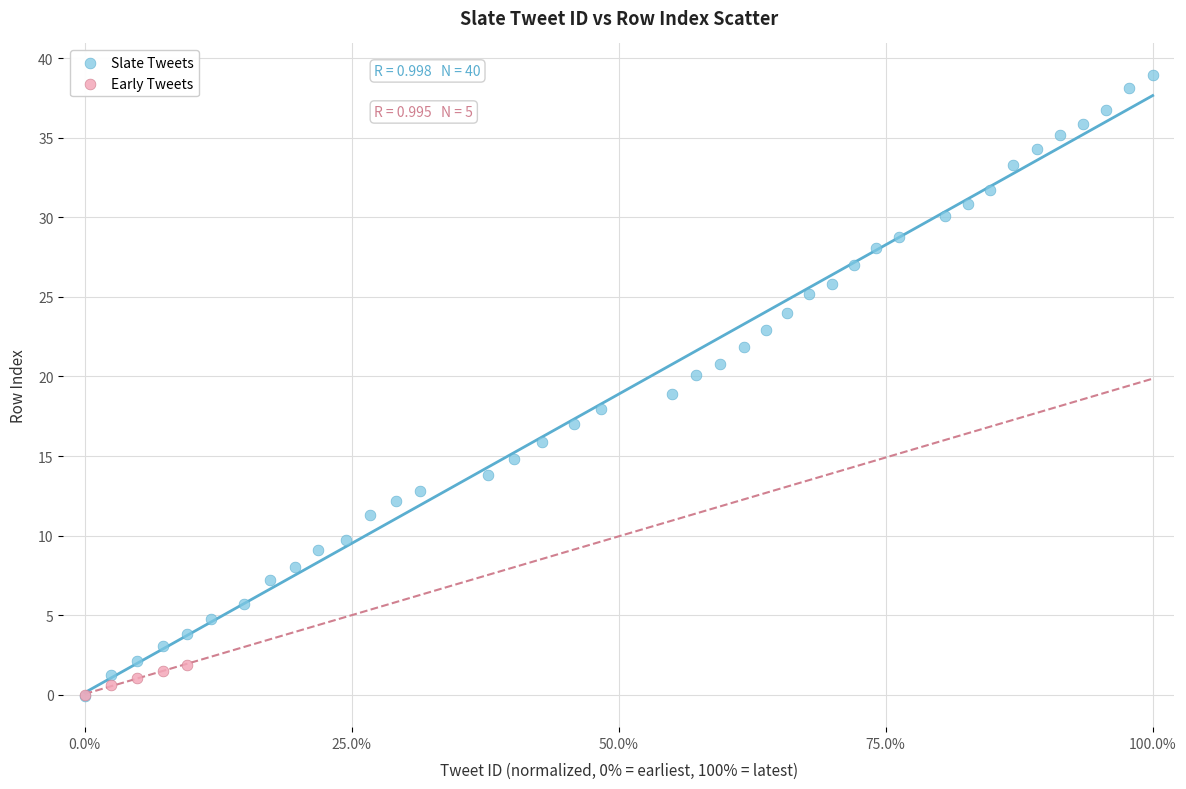

Which series has the largest Y range (max minus min)?

Slate Tweets